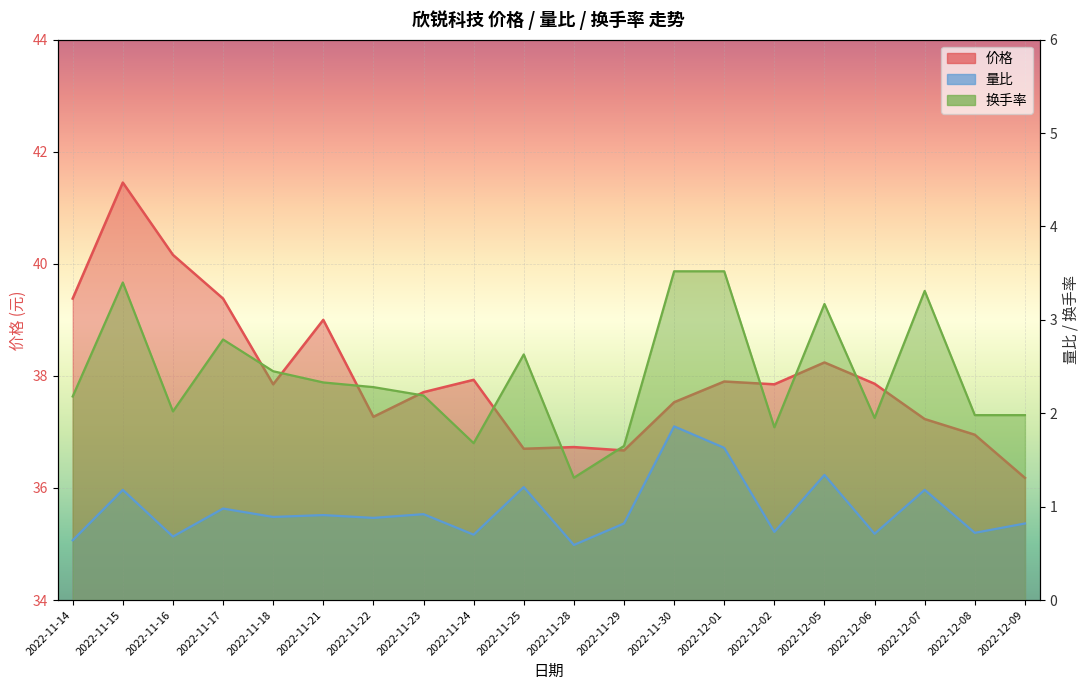

What is the sum of the 价格 values at 2022-11-28 and 2022-12-08?

73.7